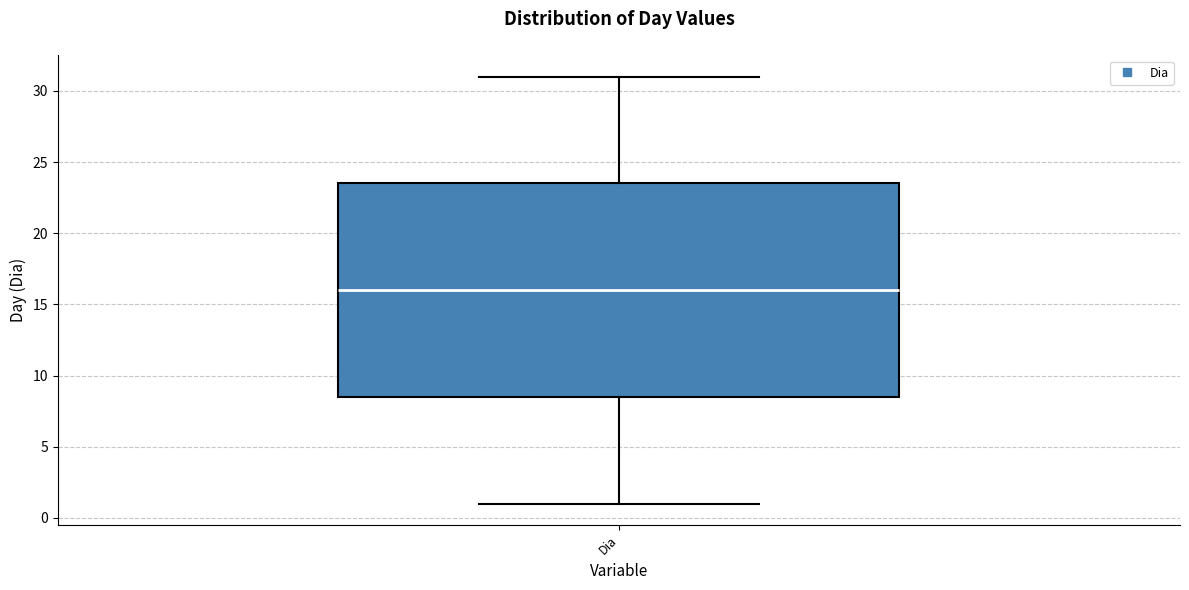

Where does the upper whisker of the box for Dia end on the y-axis? The values are not printed on the chart, so give them approximately, as read against the axis.

31.0